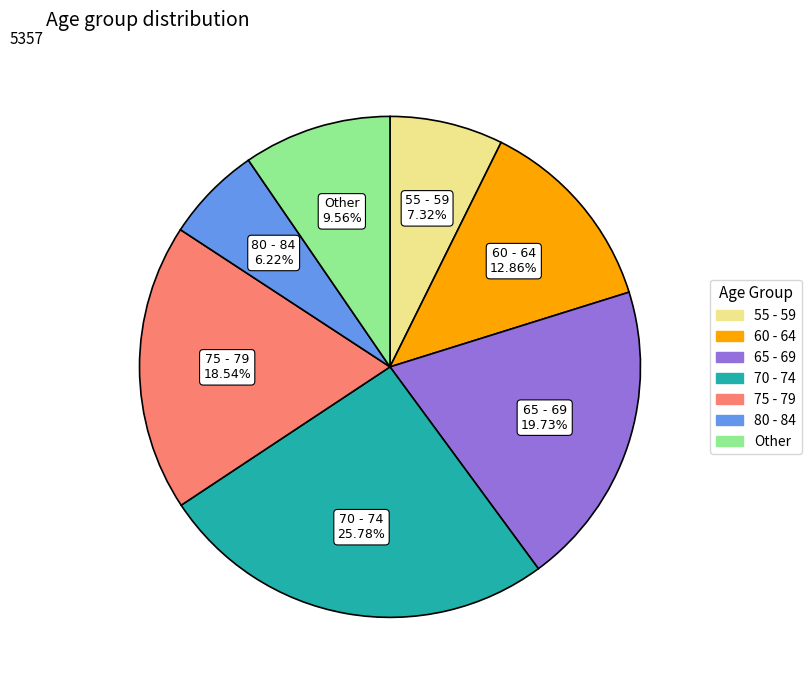

How many slices are in this pie chart?

7